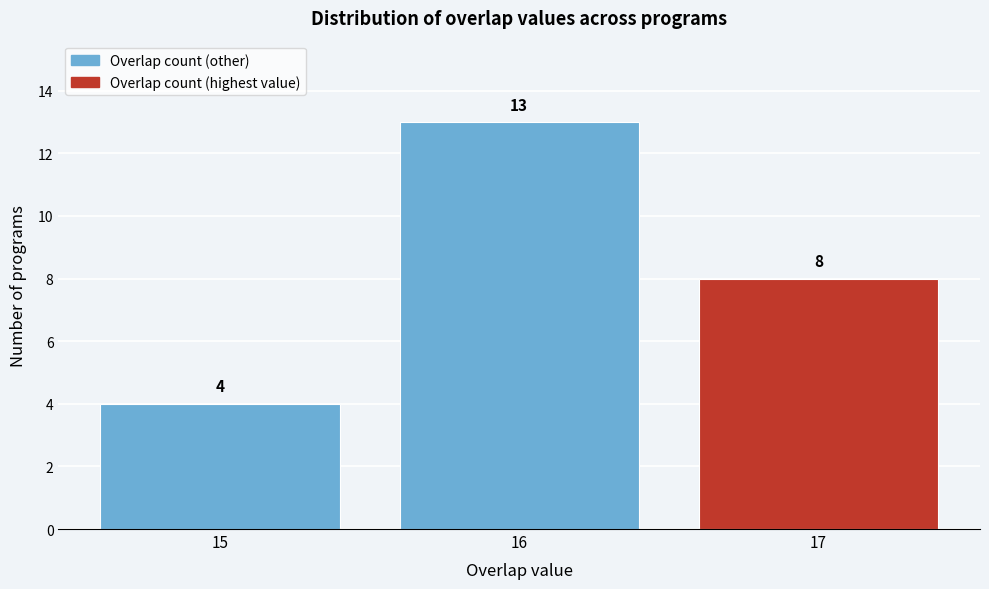

What is the height of the bar covering 15.5 to 16.5 on the x-axis?

13